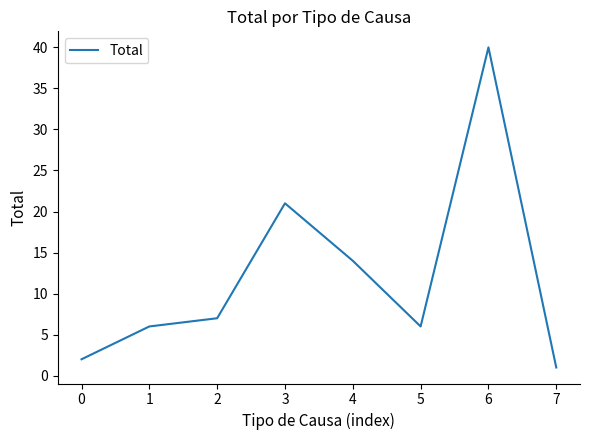

Read the value at 3, to the nearest 10.

20